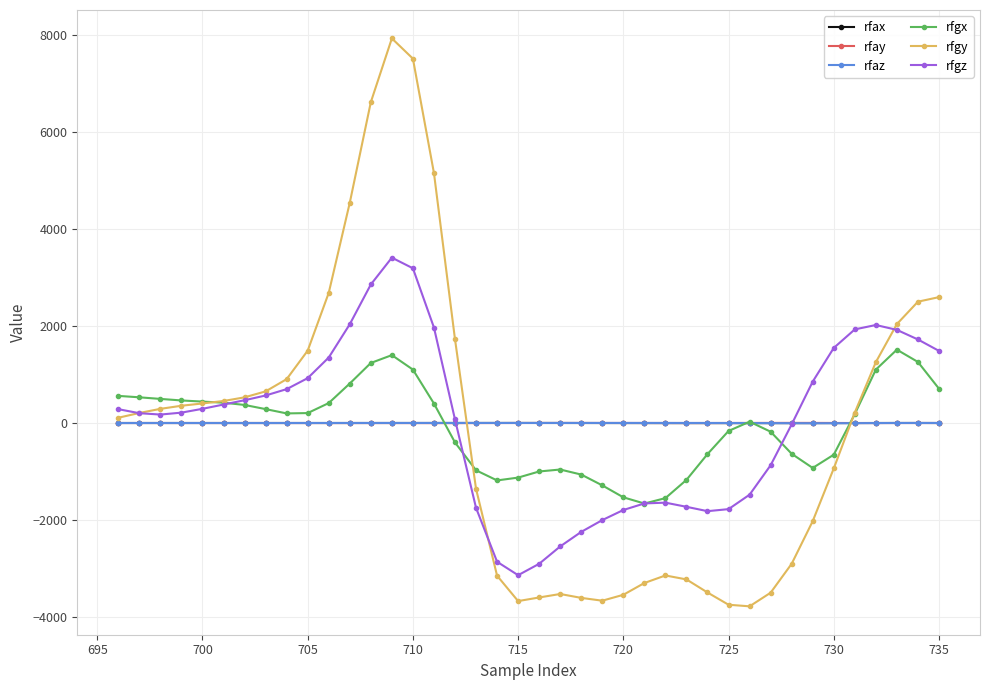

Which series has the largest range (max minus min)?

rfgy